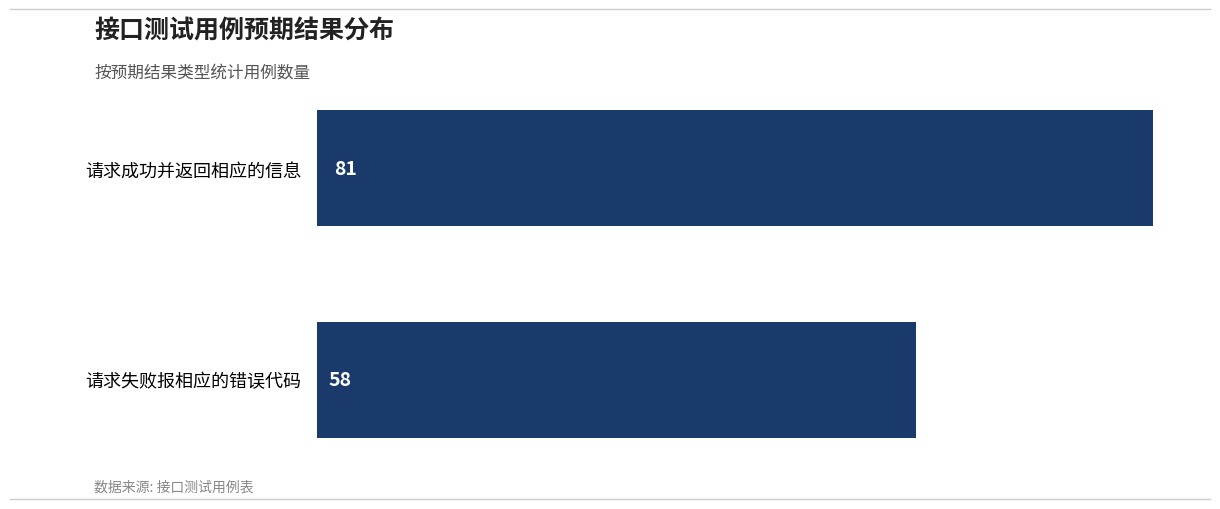

The chart shows a value of 58 at 请求失败报相应的错误代码. True or false?

True